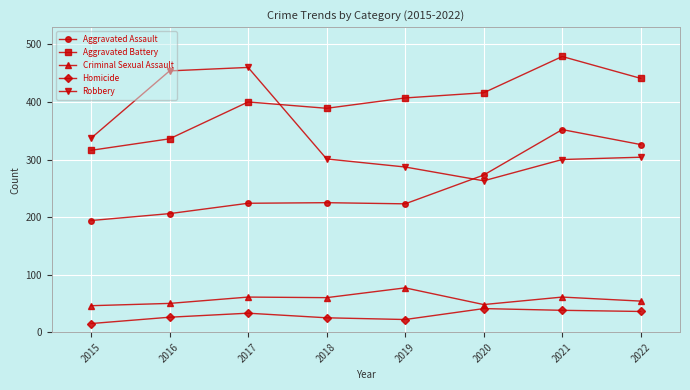

At how many categories does at least one series exceed 211?

8